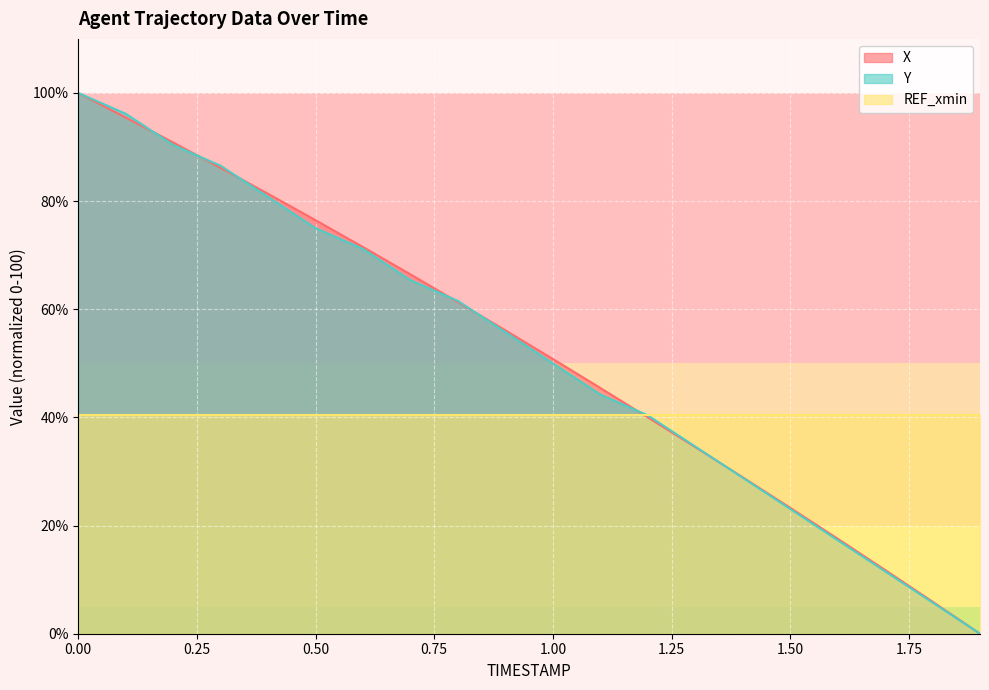

What is the label of the 16th point from the right?

0.4